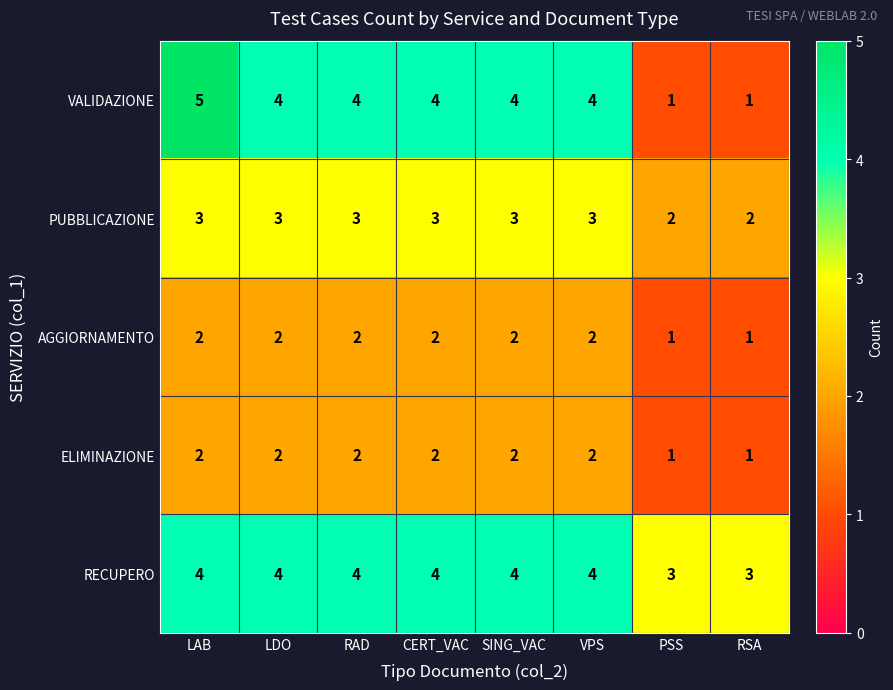

What is the sum of all RECUPERO values?

30